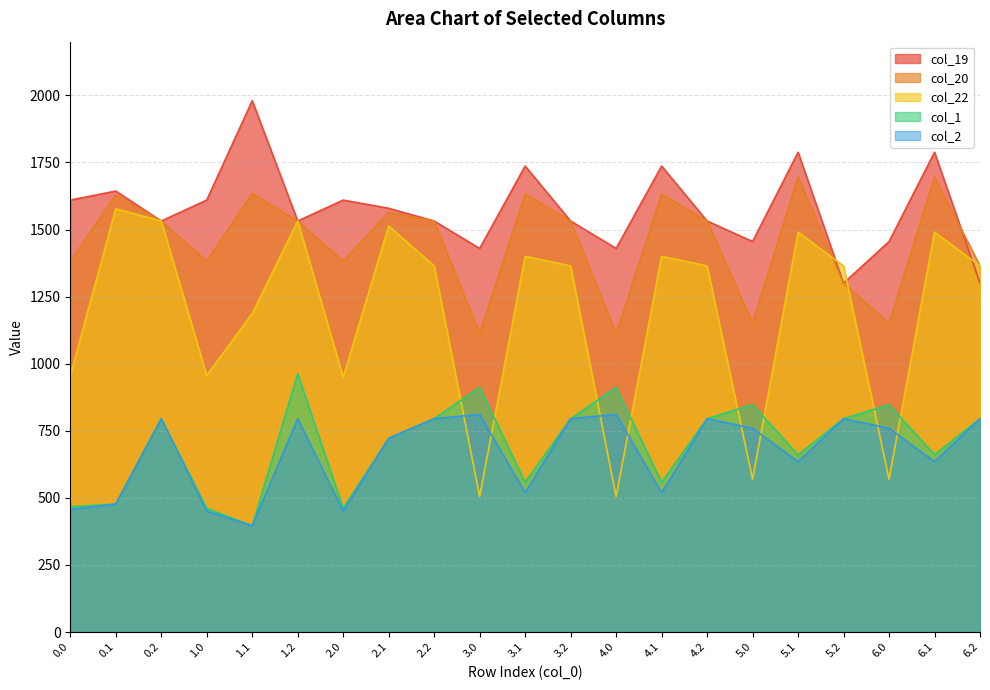

At how many categories does at least one series exceed 1681?

5